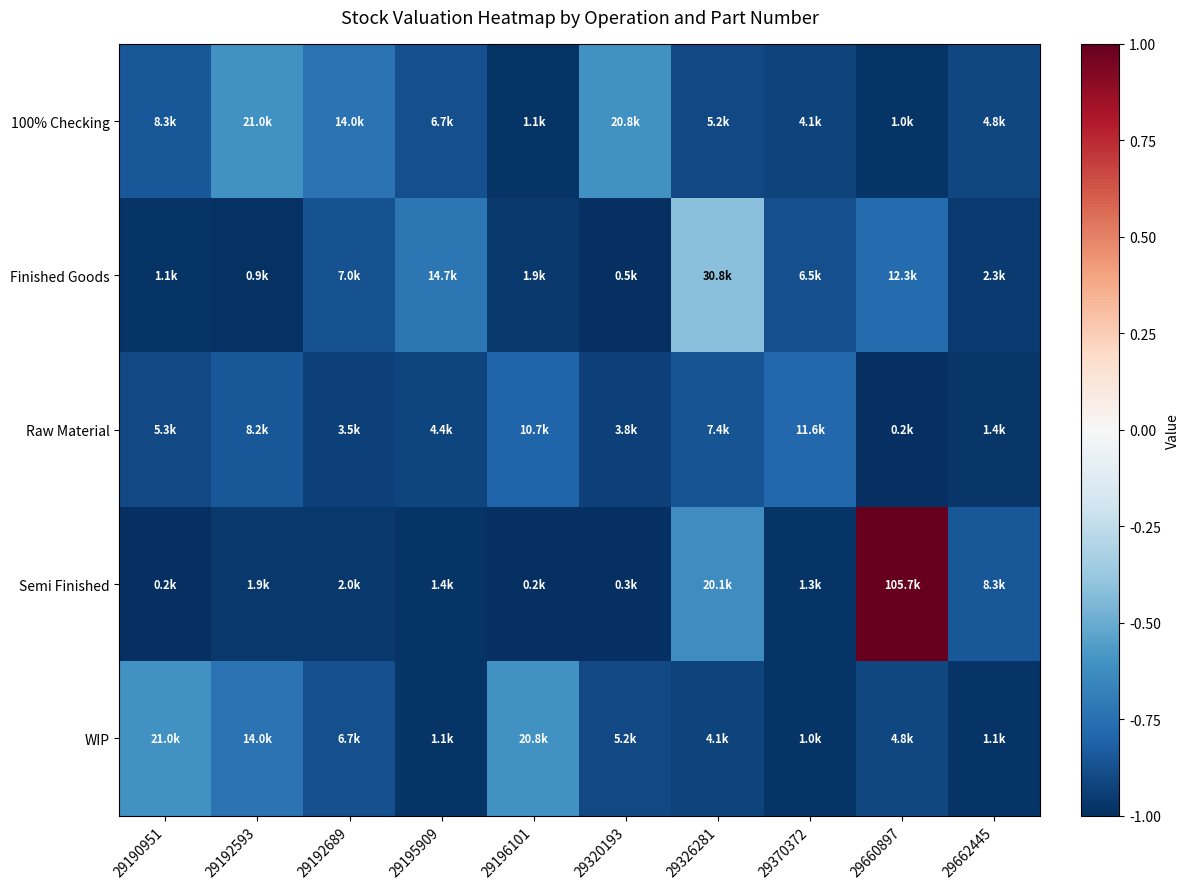

Reading right to left, what are all the values shown in this chart?

100% Checking: 29662445=-0.9	29660897=-1.0	29370372=-0.9	29326281=-0.9	29320193=-0.6	29196101=-1.0	29195909=-0.9	29192689=-0.7	29192593=-0.6	29190951=-0.8
Finished Goods: 29662445=-1.0	29660897=-0.8	29370372=-0.9	29326281=-0.4	29320193=-1.0	29196101=-1.0	29195909=-0.7	29192689=-0.9	29192593=-1.0	29190951=-1.0
Raw Material: 29662445=-1.0	29660897=-1.0	29370372=-0.8	29326281=-0.9	29320193=-0.9	29196101=-0.8	29195909=-0.9	29192689=-0.9	29192593=-0.8	29190951=-0.9
Semi Finished: 29662445=-0.8	29660897=1.0	29370372=-1.0	29326281=-0.6	29320193=-1.0	29196101=-1.0	29195909=-1.0	29192689=-1.0	29192593=-1.0	29190951=-1.0
WIP: 29662445=-1.0	29660897=-0.9	29370372=-1.0	29326281=-0.9	29320193=-0.9	29196101=-0.6	29195909=-1.0	29192689=-0.9	29192593=-0.7	29190951=-0.6